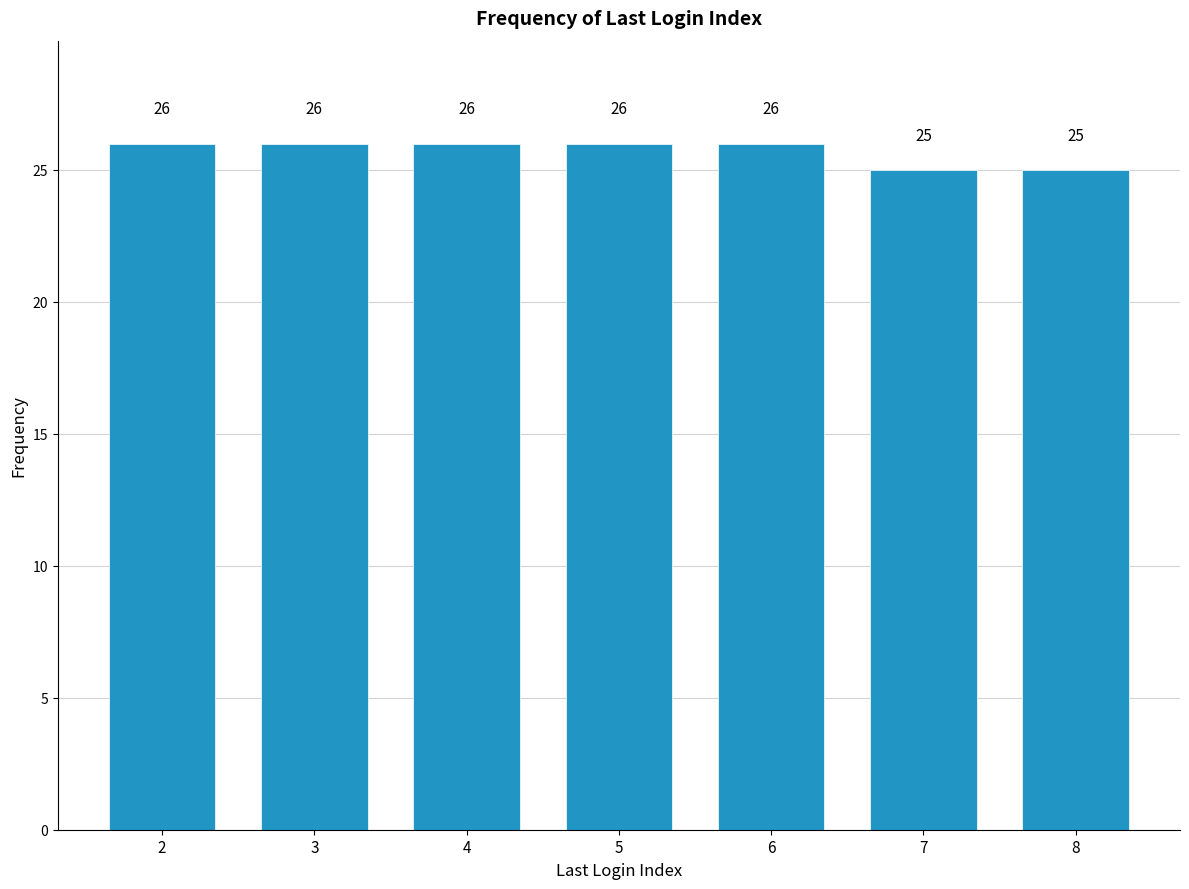

Reading left to right, extract all data points from this chart.

26	26	26	26	26	25	25